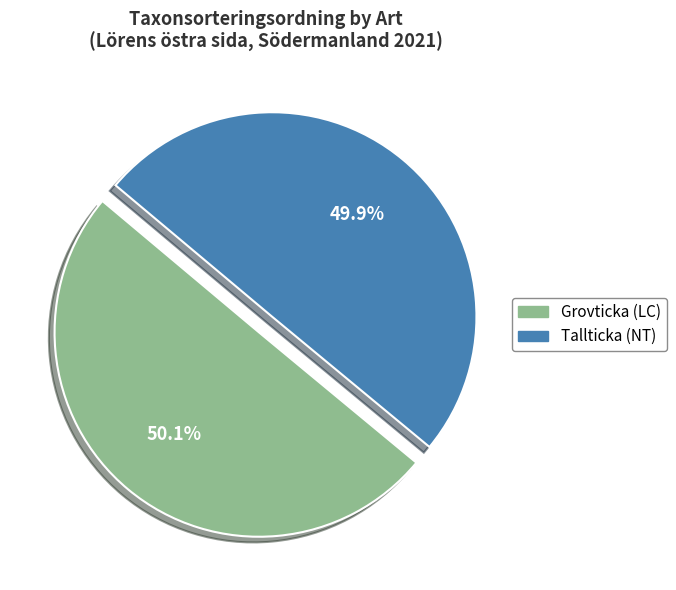

Is there a majority slice in this chart?

Yes